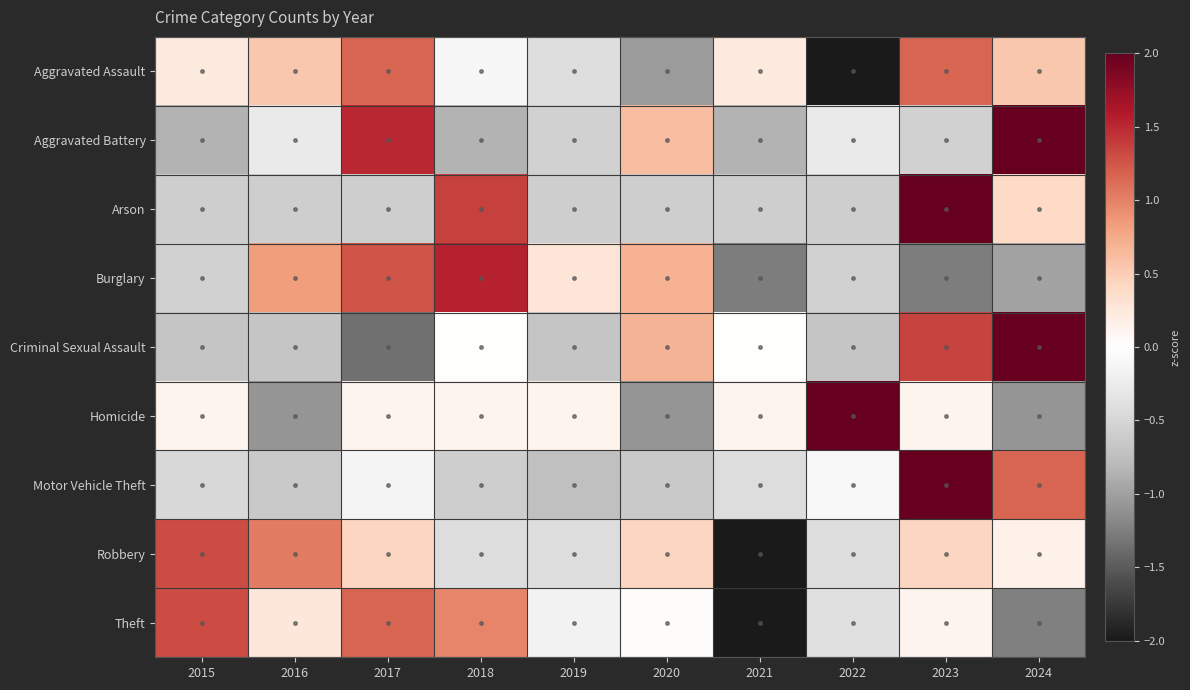

Reading left to right, what are all the values shown in this chart?

Aggravated Assault: 2015=0.2	2016=0.5	2017=1.2	2018=-0.1	2019=-0.4	2020=-1.0	2021=0.2	2022=-2.3	2023=1.2	2024=0.5
Aggravated Battery: 2015=-0.9	2016=-0.3	2017=1.5	2018=-0.9	2019=-0.6	2020=0.6	2021=-0.9	2022=-0.3	2023=-0.6	2024=2.1
Arson: 2015=-0.6	2016=-0.6	2017=-0.6	2018=1.4	2019=-0.6	2020=-0.6	2021=-0.6	2022=-0.6	2023=2.4	2024=0.4
Burglary: 2015=-0.6	2016=0.8	2017=1.3	2018=1.5	2019=0.3	2020=0.7	2021=-1.3	2022=-0.6	2023=-1.3	2024=-1.0
Criminal Sexual Assault: 2015=-0.7	2016=-0.7	2017=-1.3	2018=0.0	2019=-0.7	2020=0.7	2021=0.0	2022=-0.7	2023=1.3	2024=2.0
Homicide: 2015=0.1	2016=-1.1	2017=0.1	2018=0.1	2019=0.1	2020=-1.1	2021=0.1	2022=2.5	2023=0.1	2024=-1.1
Motor Vehicle Theft: 2015=-0.5	2016=-0.6	2017=-0.1	2018=-0.6	2019=-0.7	2020=-0.6	2021=-0.4	2022=-0.1	2023=2.6	2024=1.2
Robbery: 2015=1.3	2016=1.0	2017=0.4	2018=-0.4	2019=-0.4	2020=0.4	2021=-2.5	2022=-0.4	2023=0.4	2024=0.1
Theft: 2015=1.3	2016=0.3	2017=1.2	2018=1.0	2019=-0.2	2020=0.0	2021=-2.0	2022=-0.4	2023=0.1	2024=-1.2